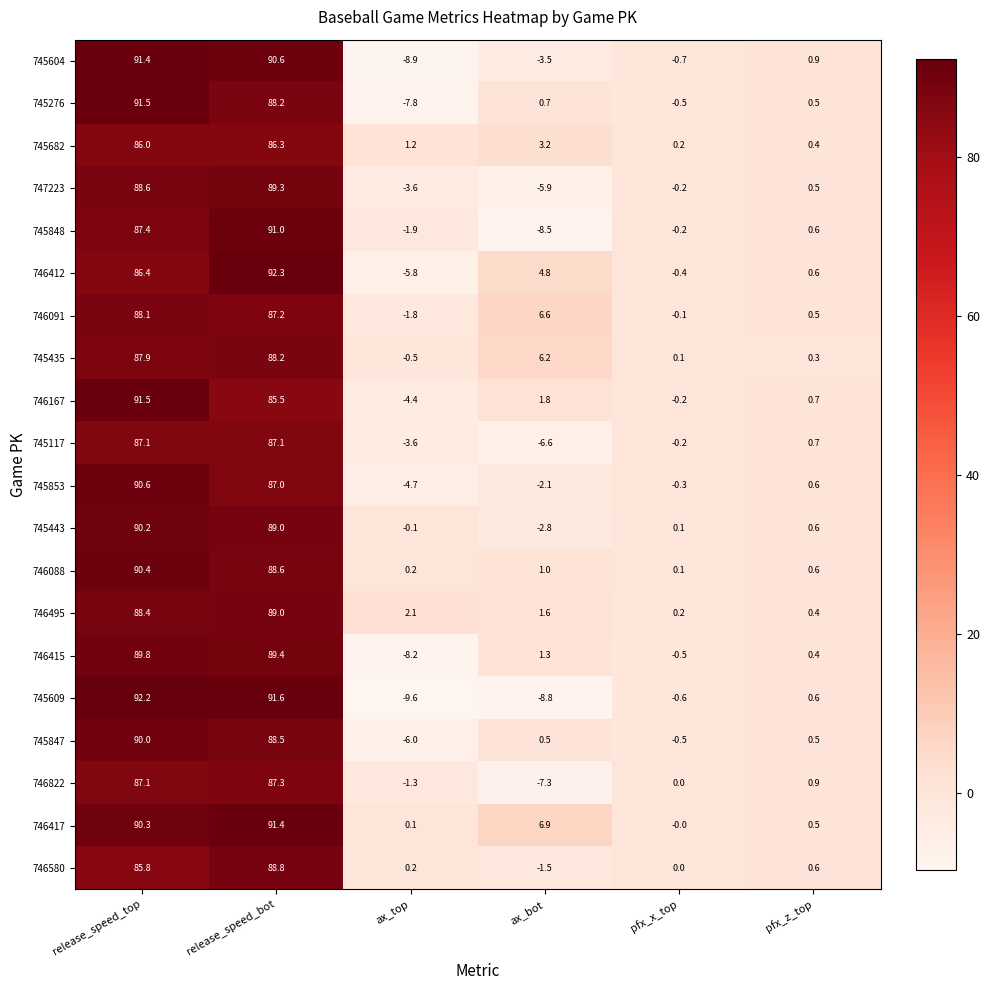

Which category has the lowest value across all series?

ax_top